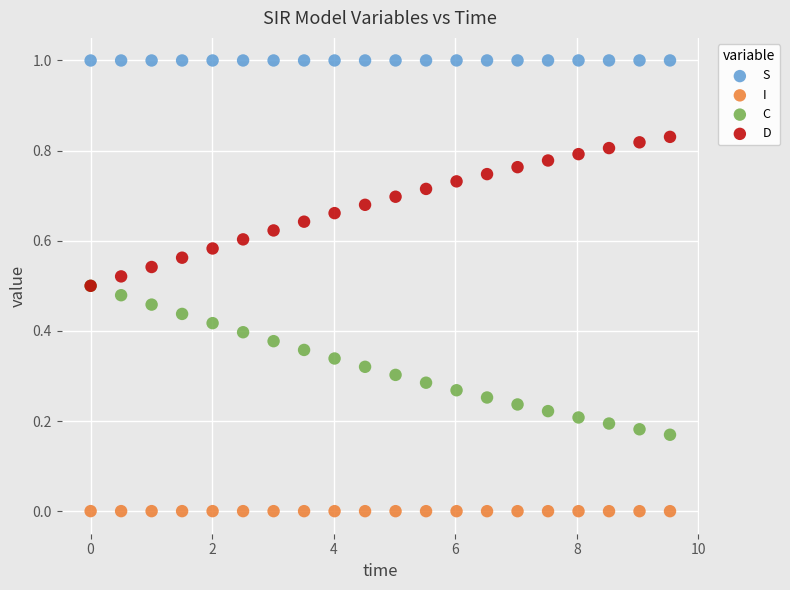

Which series reaches the maximum Y coordinate?

S